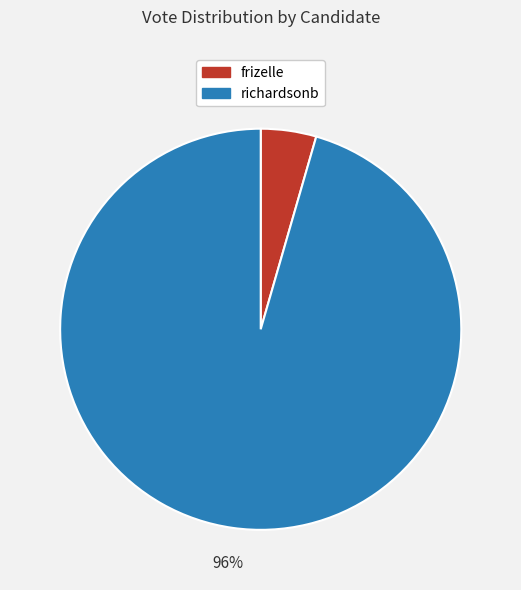

To the nearest percent, what is the combined percentage of frizelle and richardsonb?

100%